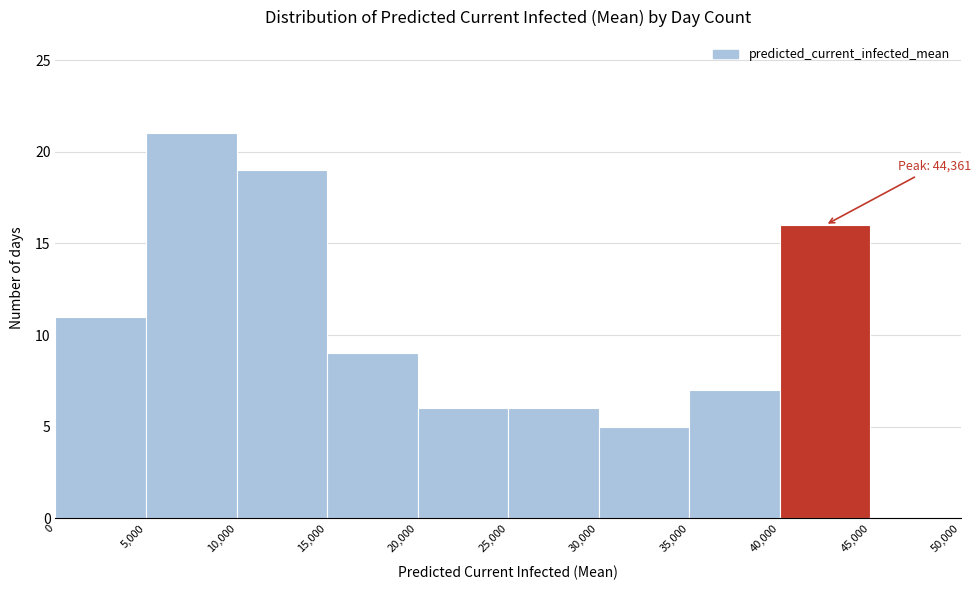

Which range on the x-axis has the tallest bar?

5,000 to 10,000